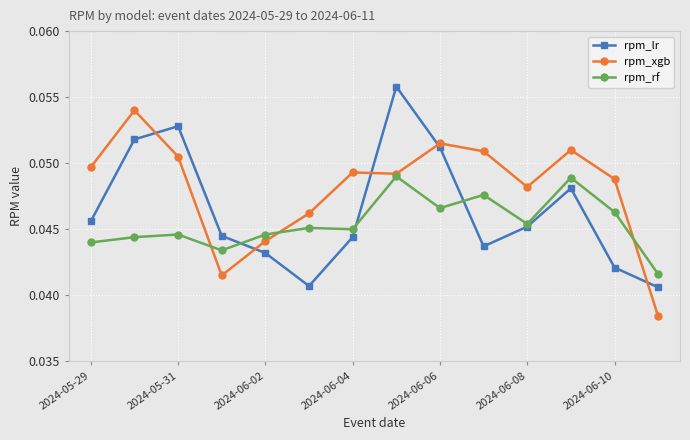

How many interior local valleys does the rpm_lr series have?

2